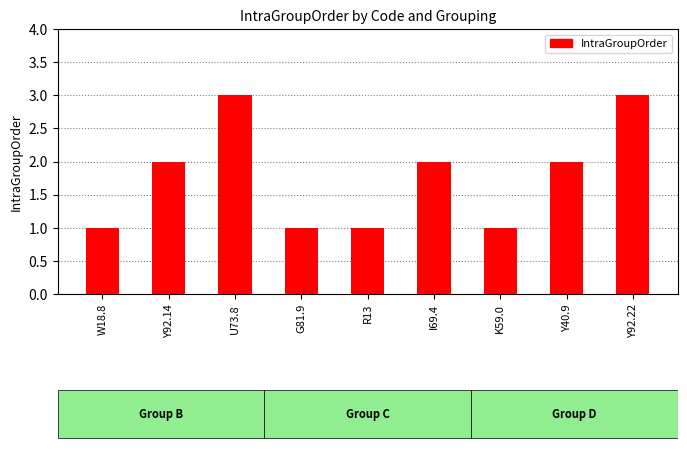

What is the difference between the values at G81.9 and Y92.14?

1